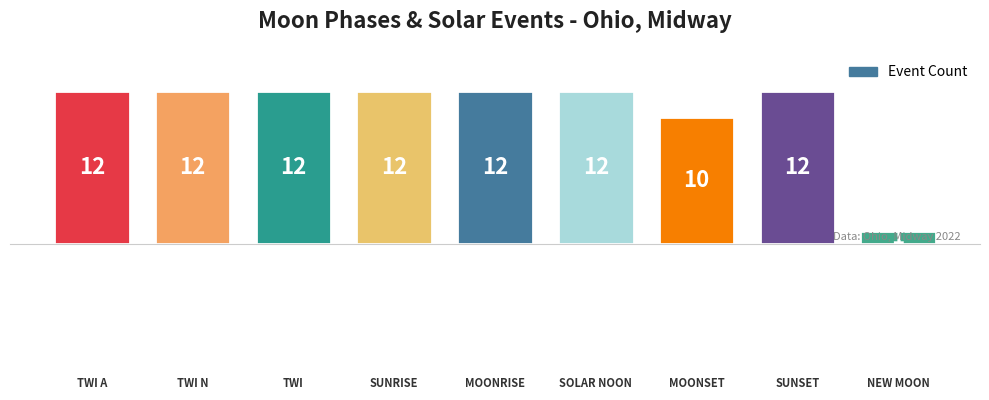

Are the bars horizontal?

No